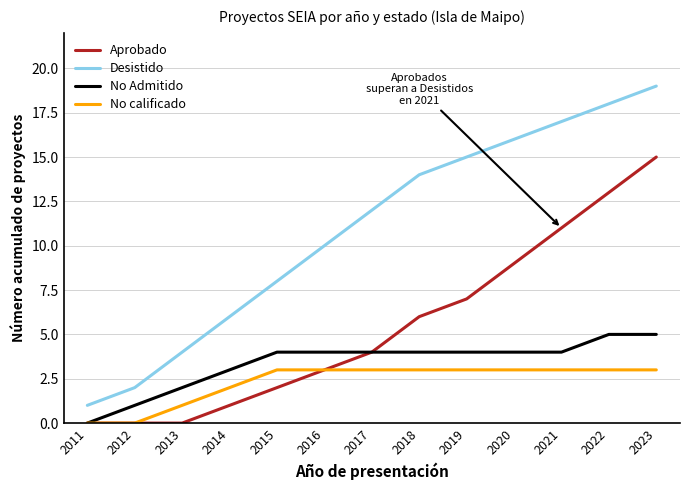

Reading left to right, what are all the values shown in this chart?

Aprobado: 0	0	0	1	2	3	4	6	7	9	11	13	15
Desistido: 1	2	4	6	8	10	12	14	15	16	17	18	19
No Admitido: 0	1	2	3	4	4	4	4	4	4	4	5	5
No calificado: 0	0	1	2	3	3	3	3	3	3	3	3	3